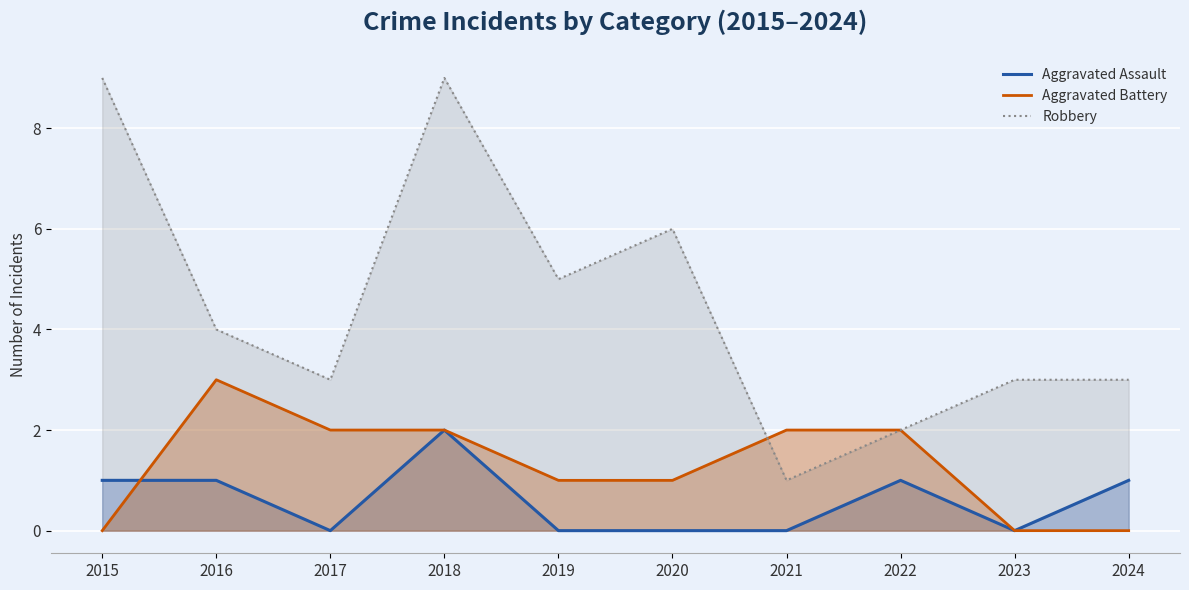

Which series ends up on top after the final intersection of Aggravated Battery and Aggravated Assault?

Aggravated Battery